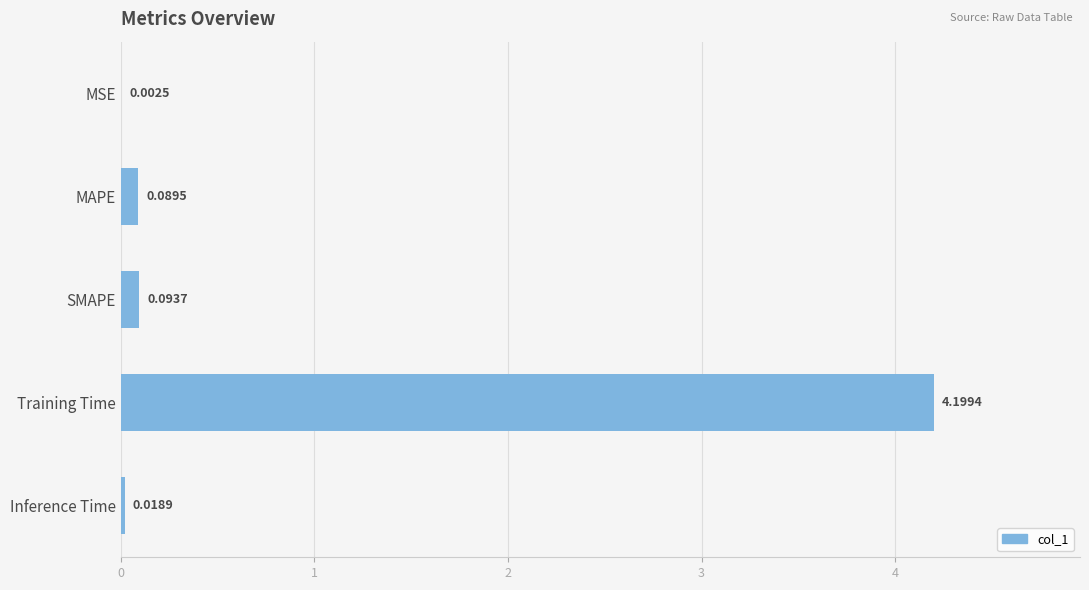

What is the greatest value displayed?

4.2